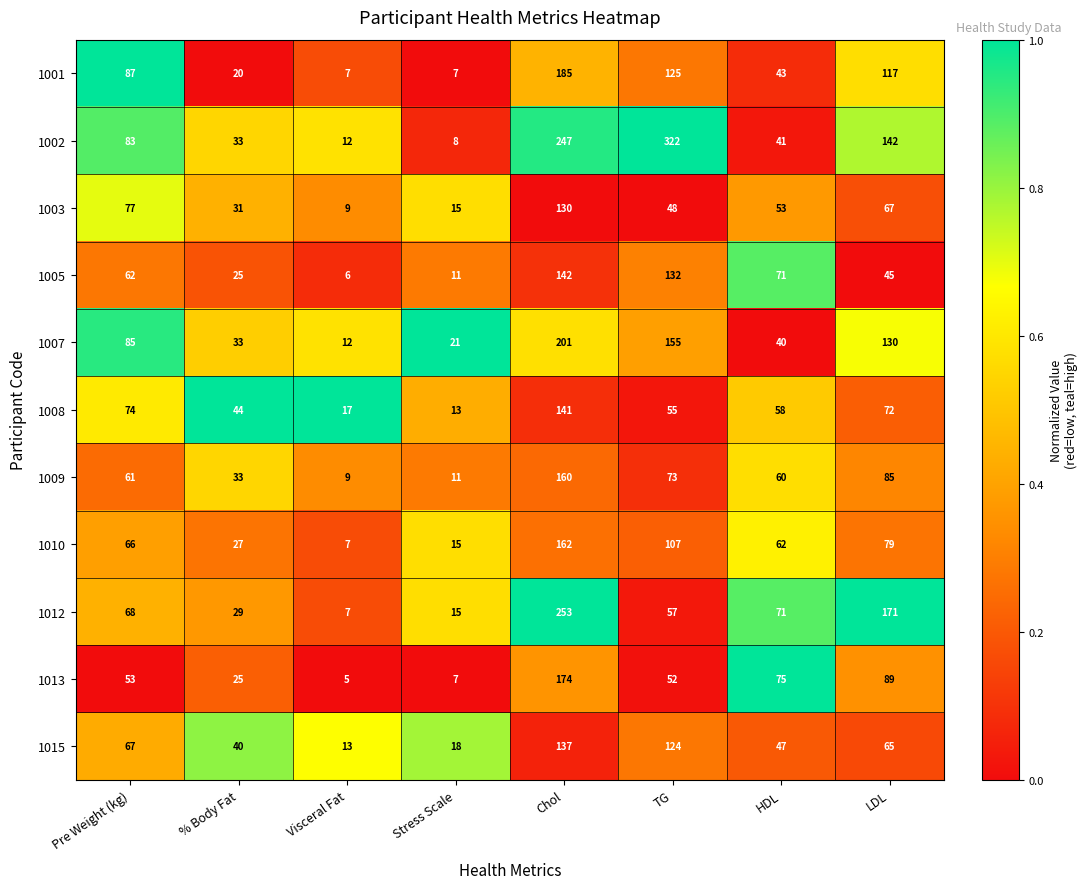

What is the approximate value of 1008 at HDL, to the nearest 10?

60